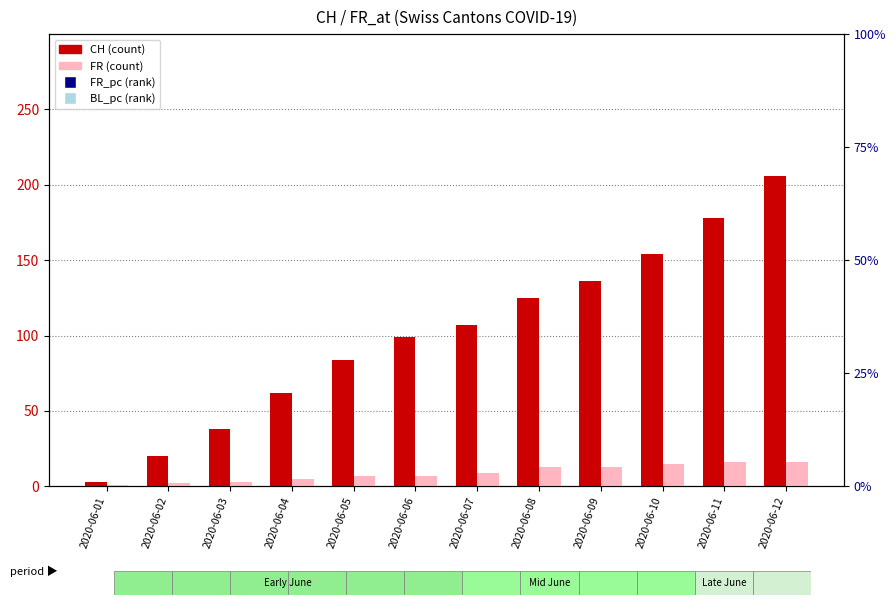

What is the value of the FR bar at the 6th from the left?

7.0